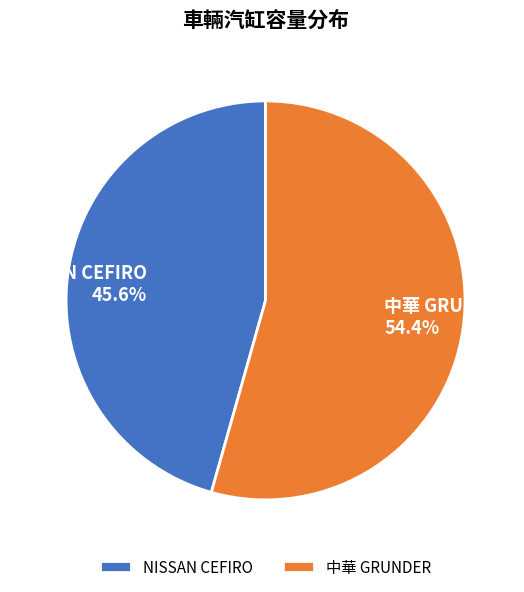

To the nearest percent, what portion does 中華 GRUNDER represent?

54%